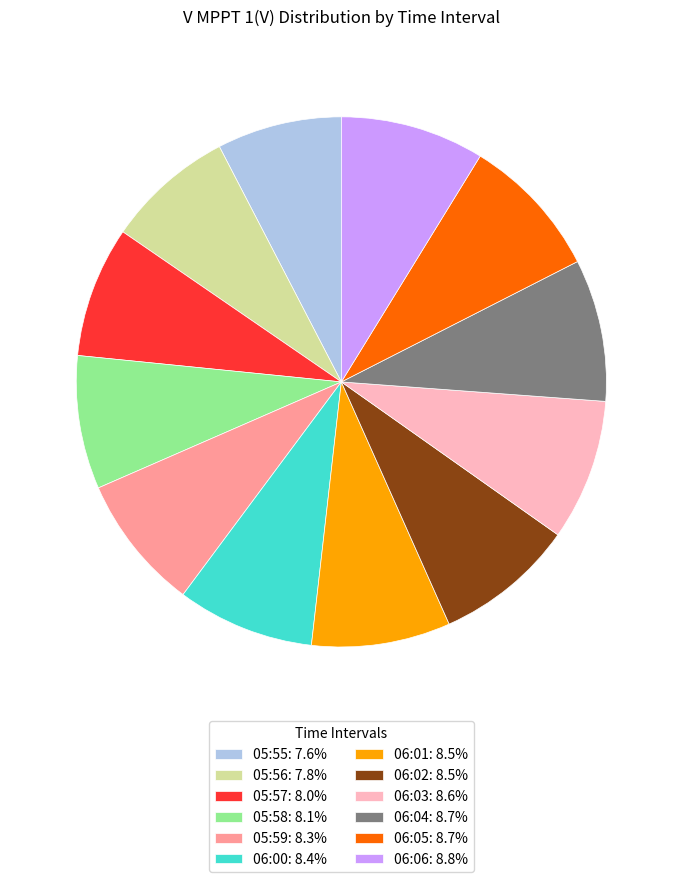

Is 06:01 the majority of the pie?

No